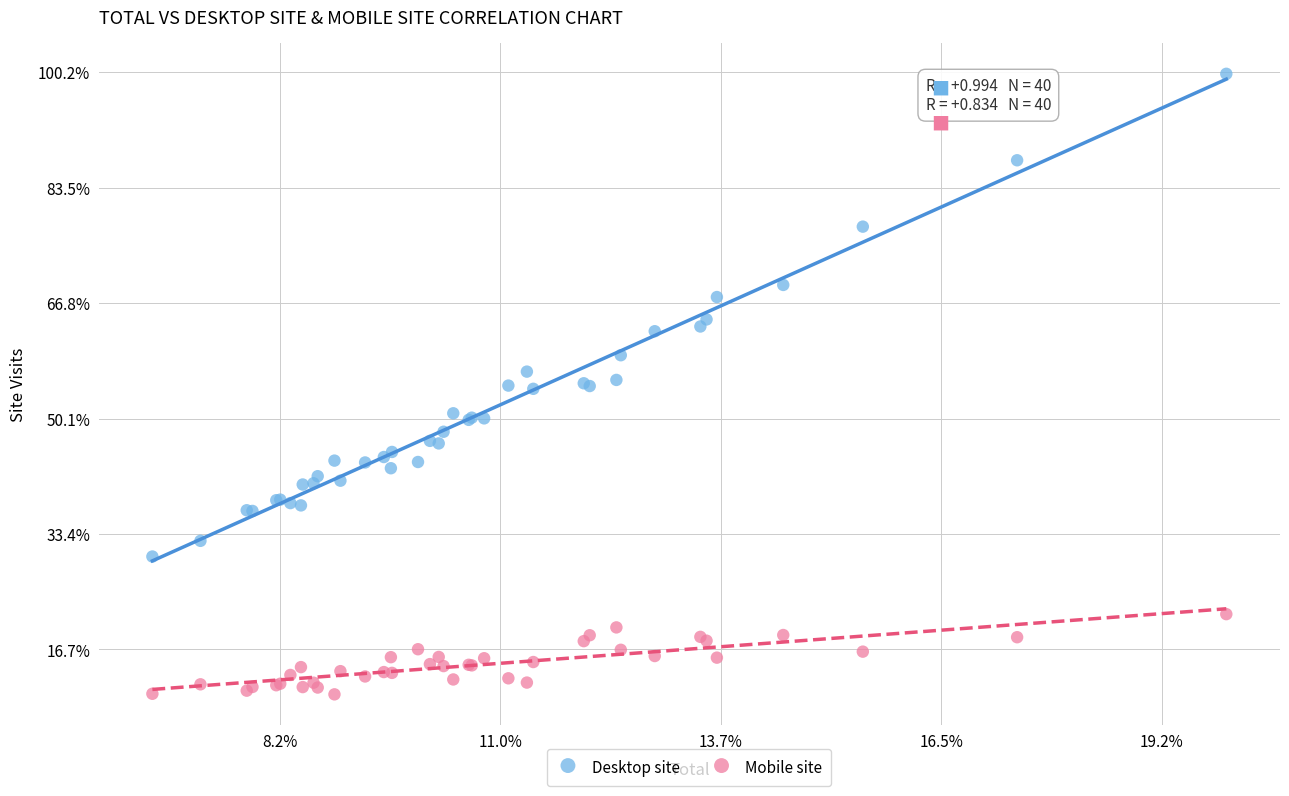

Which series has the largest Y range (max minus min)?

Desktop site